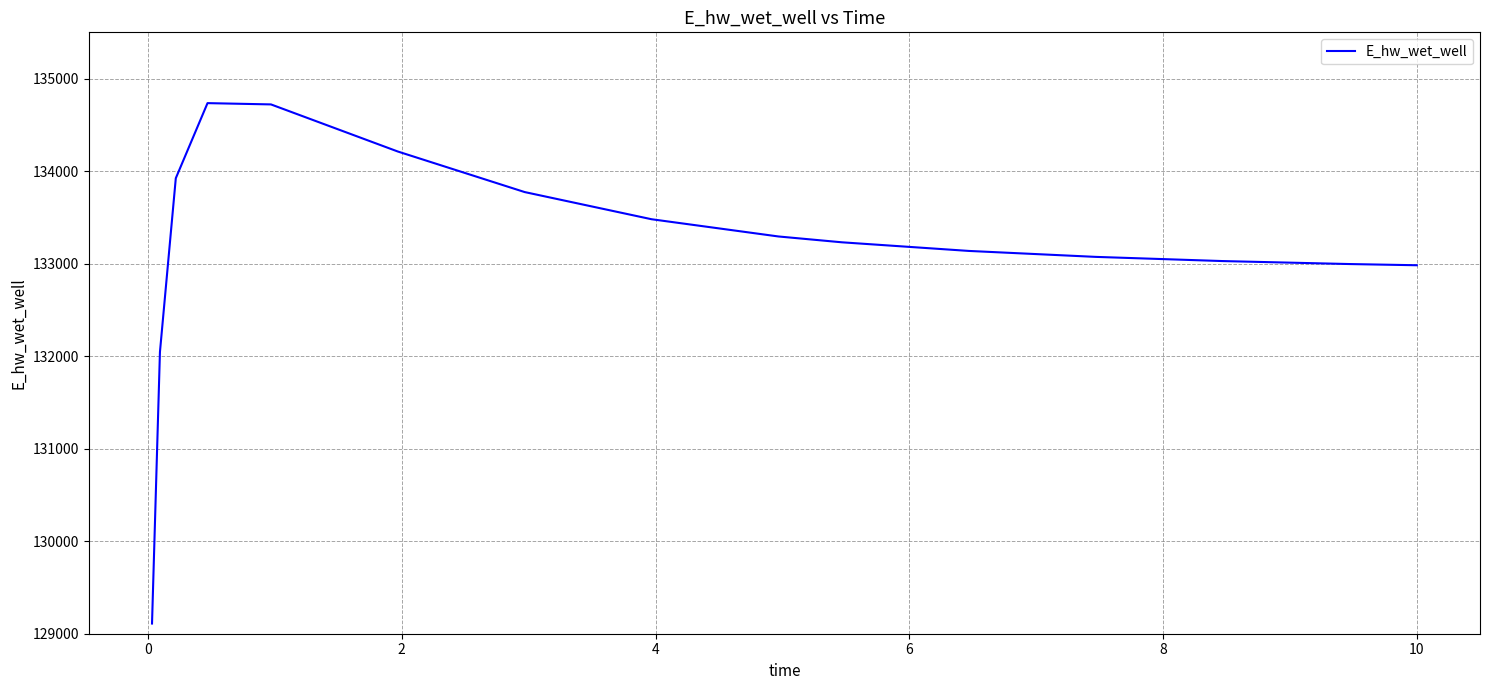

What is the difference between the maximum and minimum values?

5624.8